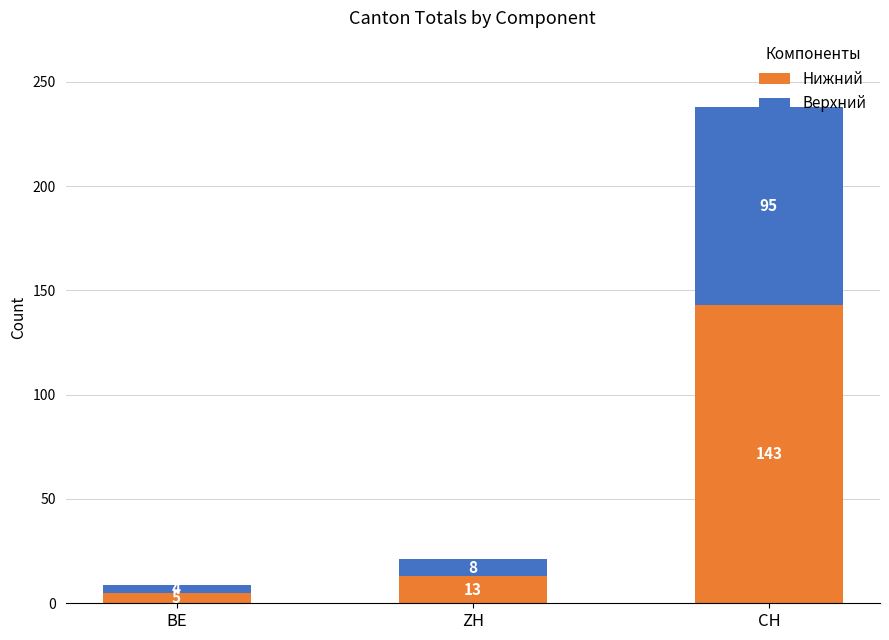

What is the difference between the maximum and minimum values in the Нижний series?

138